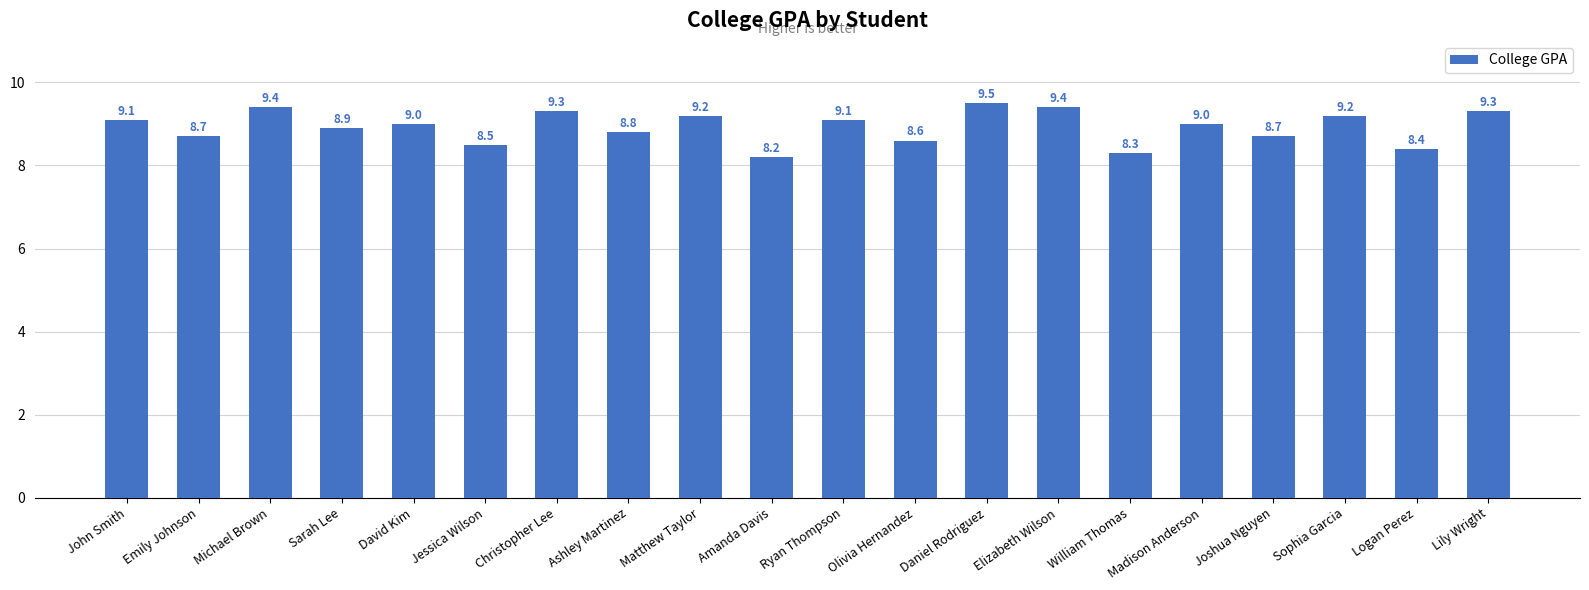

What is the smallest value displayed?

8.2